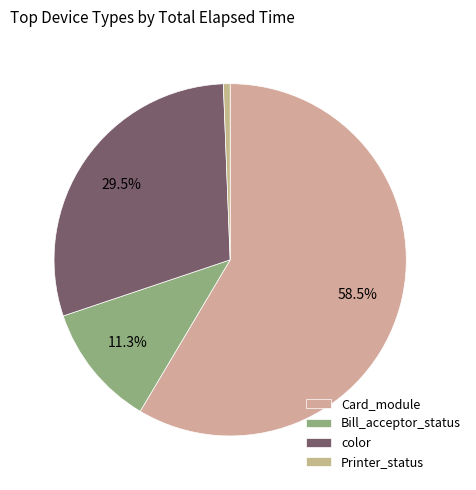

Does any single category account for the majority?

Yes